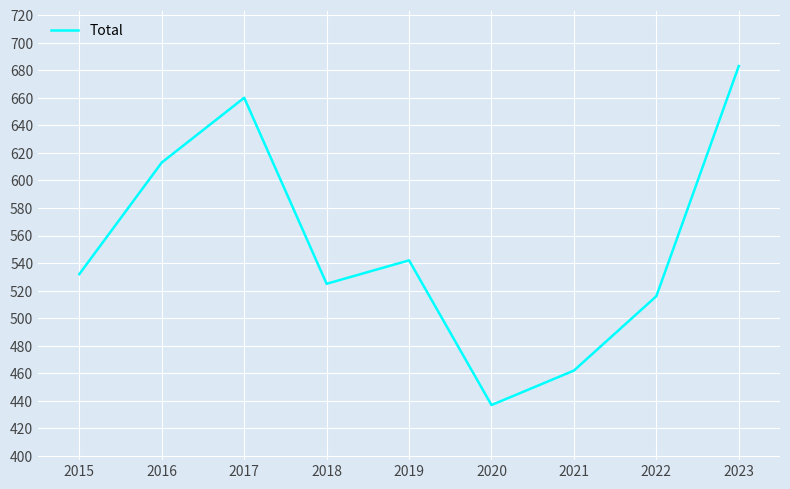

Is it true that the value at 2016 is 359?

False